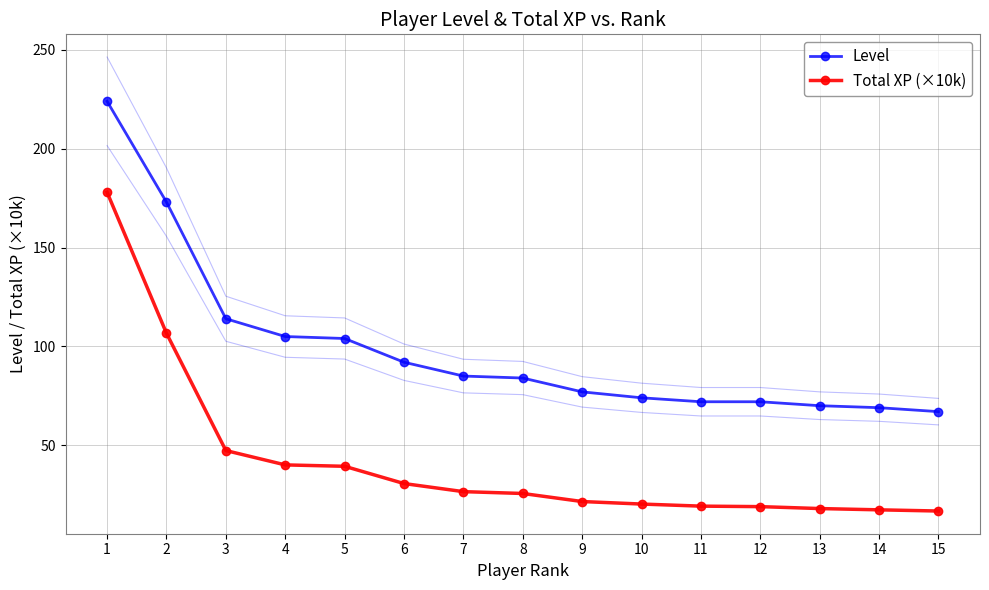

True or false: Total XP (×10k) and Level intersect in this chart.

False